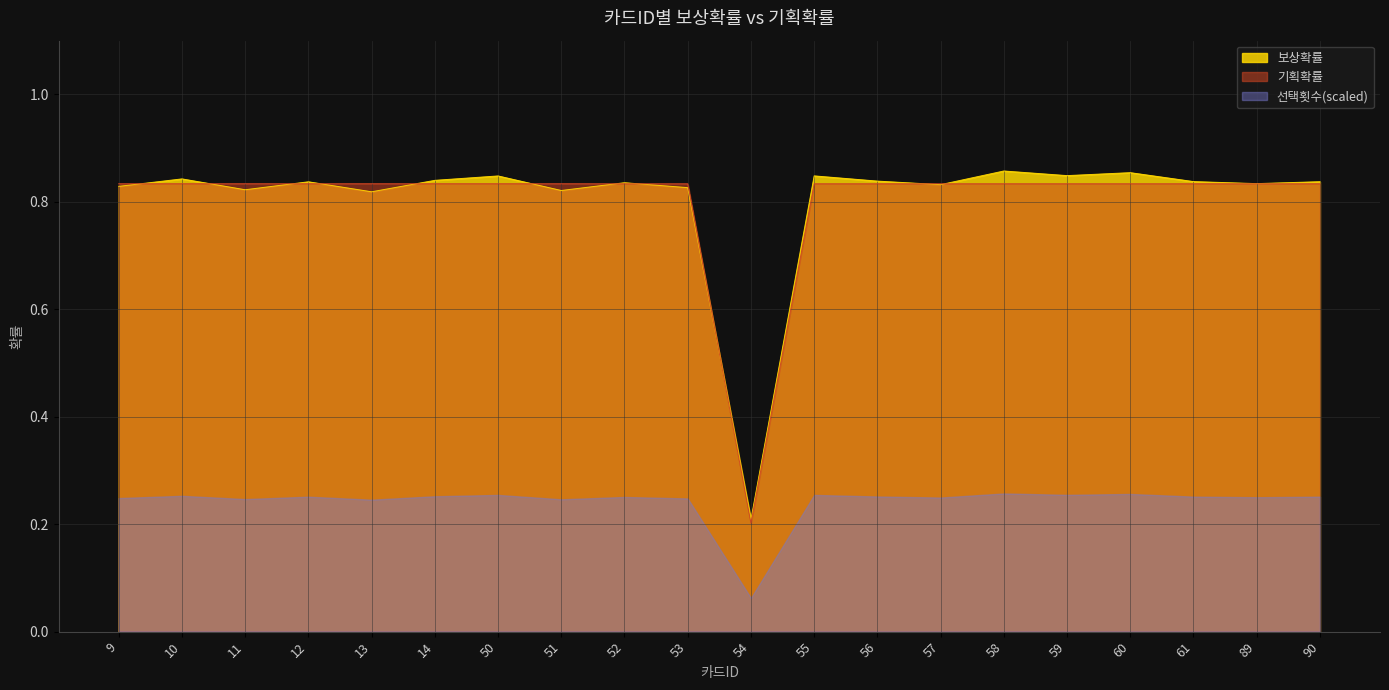

What is the smallest value displayed?

0.2